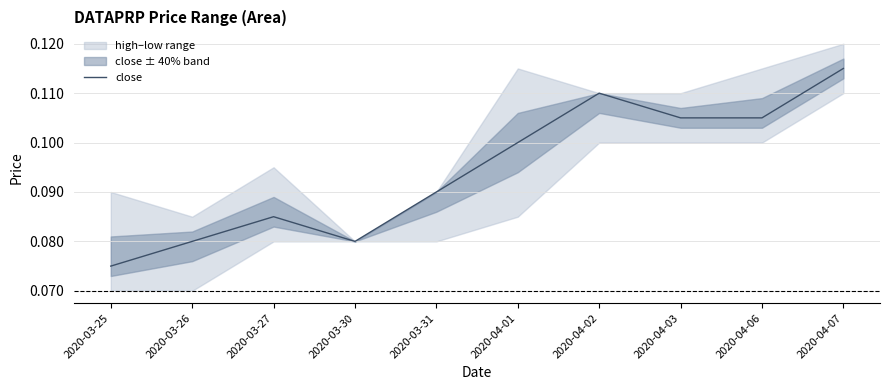

Between 2020-03-26 and 2020-04-06, which is larger?

2020-04-06